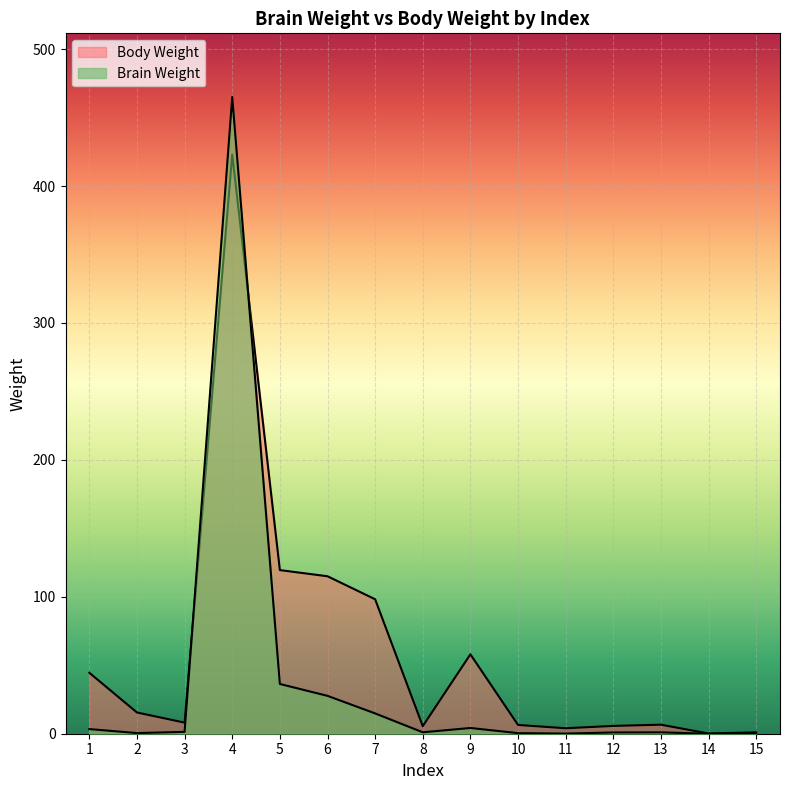

At 4, list the series in order from smallest to largest.

Body Weight, Brain Weight